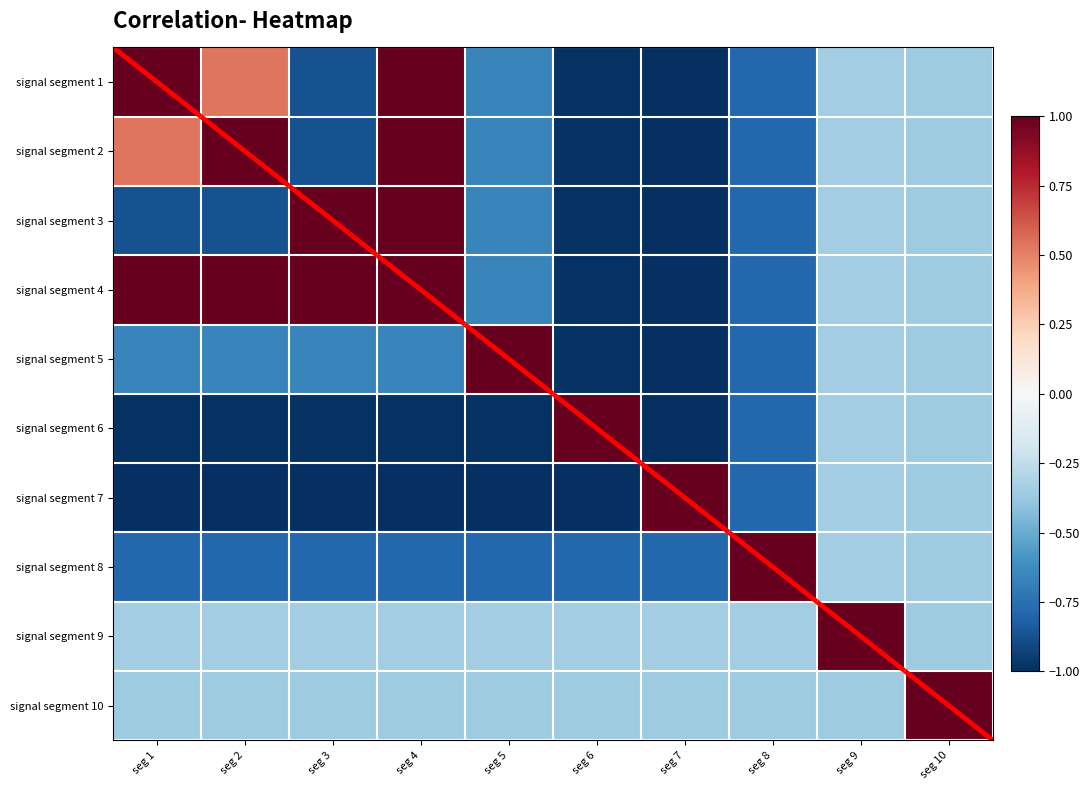

What is the maximum value shown in the chart?

1.0